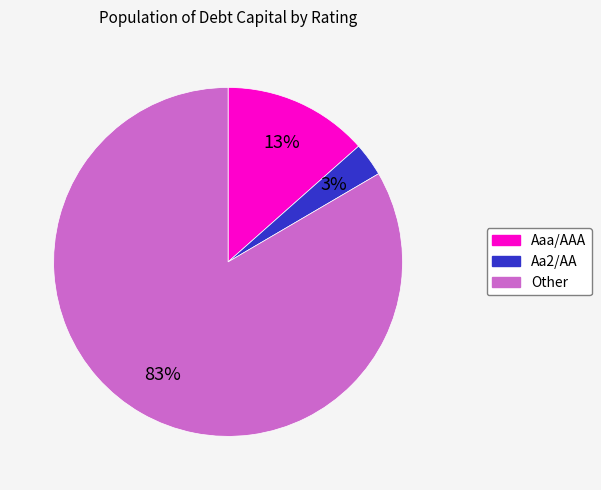

Which slice represents more than half of the pie?

Other